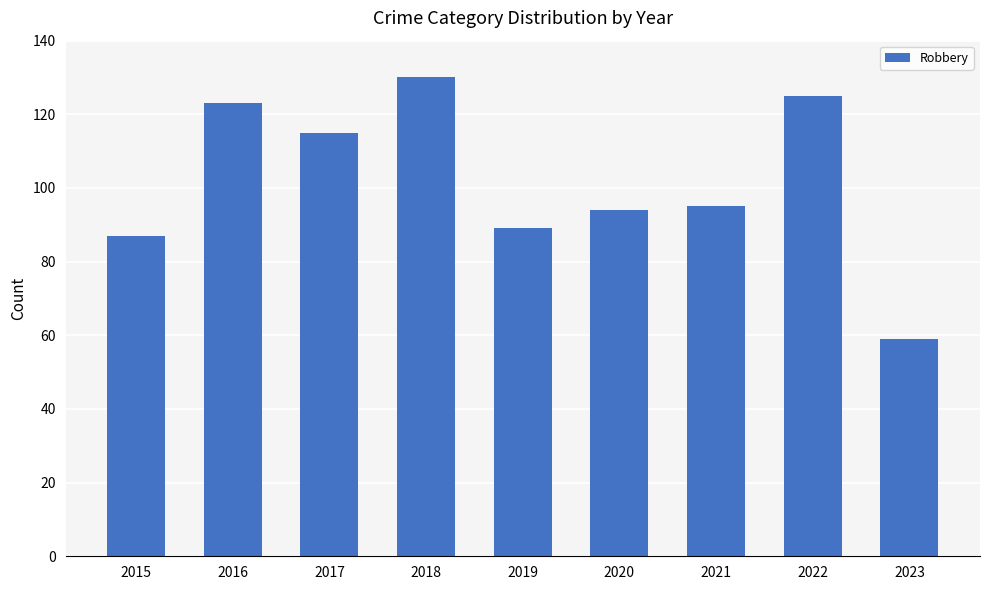

What value does the data have at 2022, to the nearest 5?

125